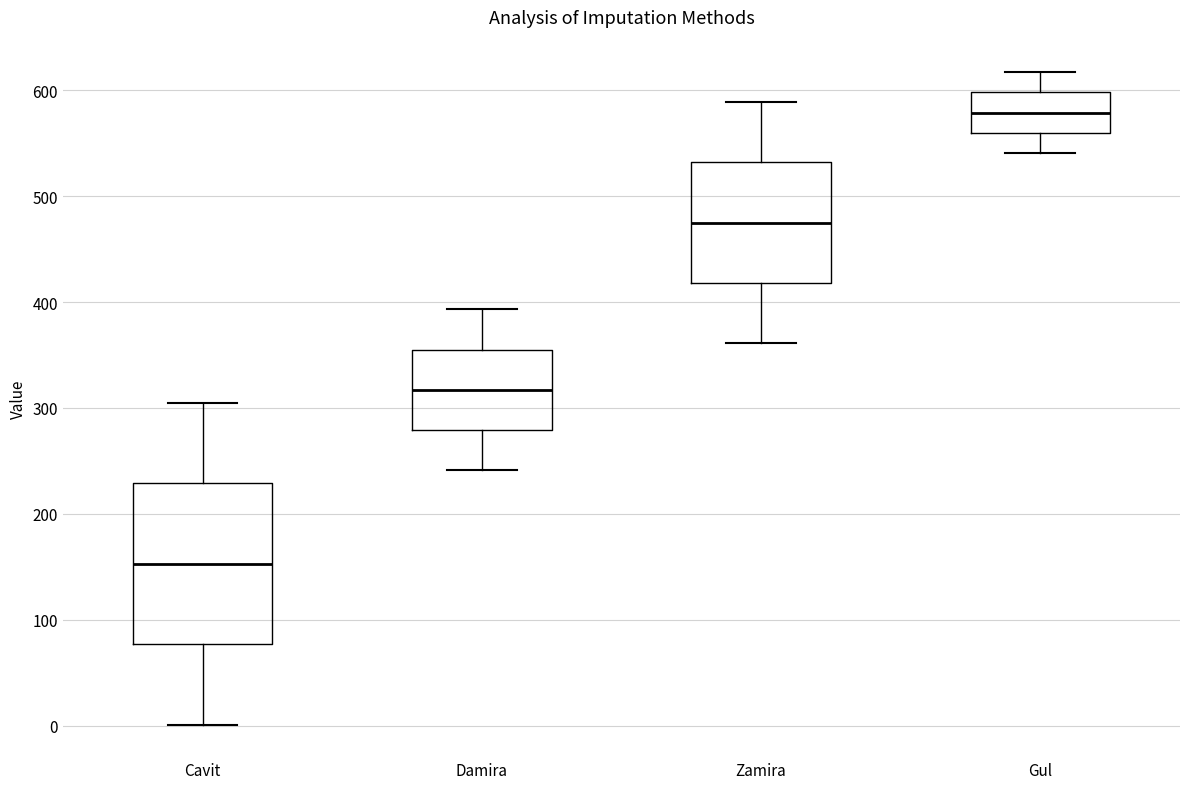

Where is the lower edge of the box for Cavit on the y-axis? The values are not printed on the chart, so give them approximately, as read against the axis.

80